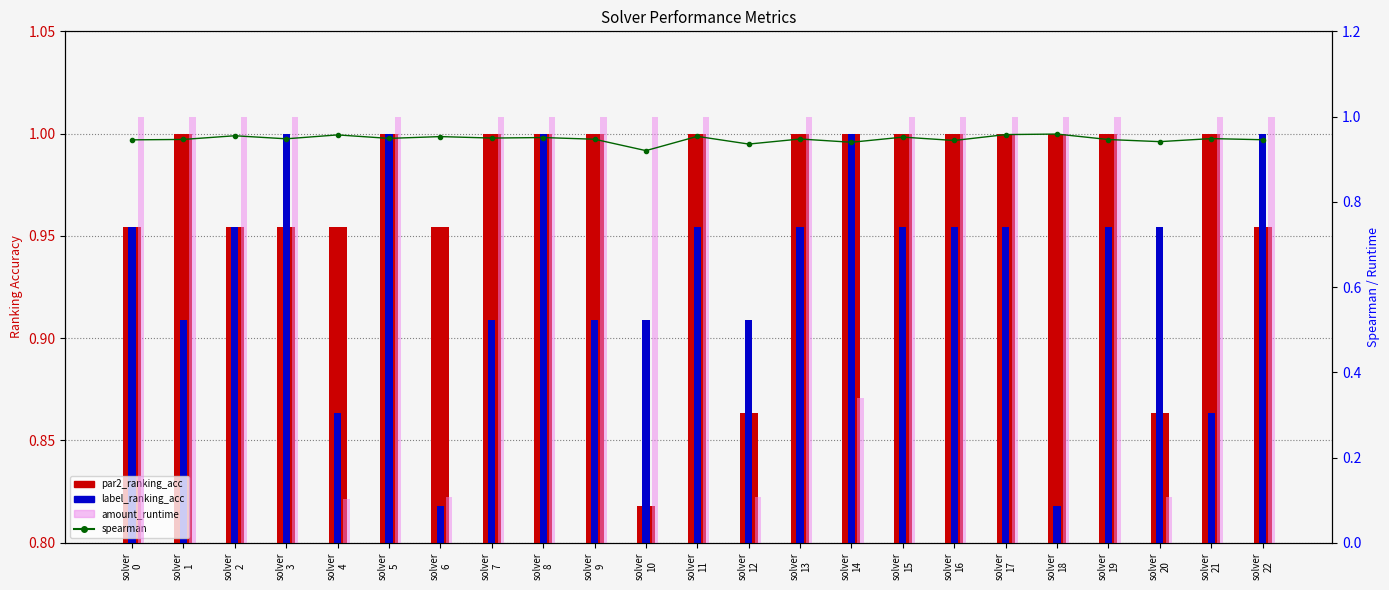

What is the value of the amount_runtime bar at the 5th from the left?

0.1